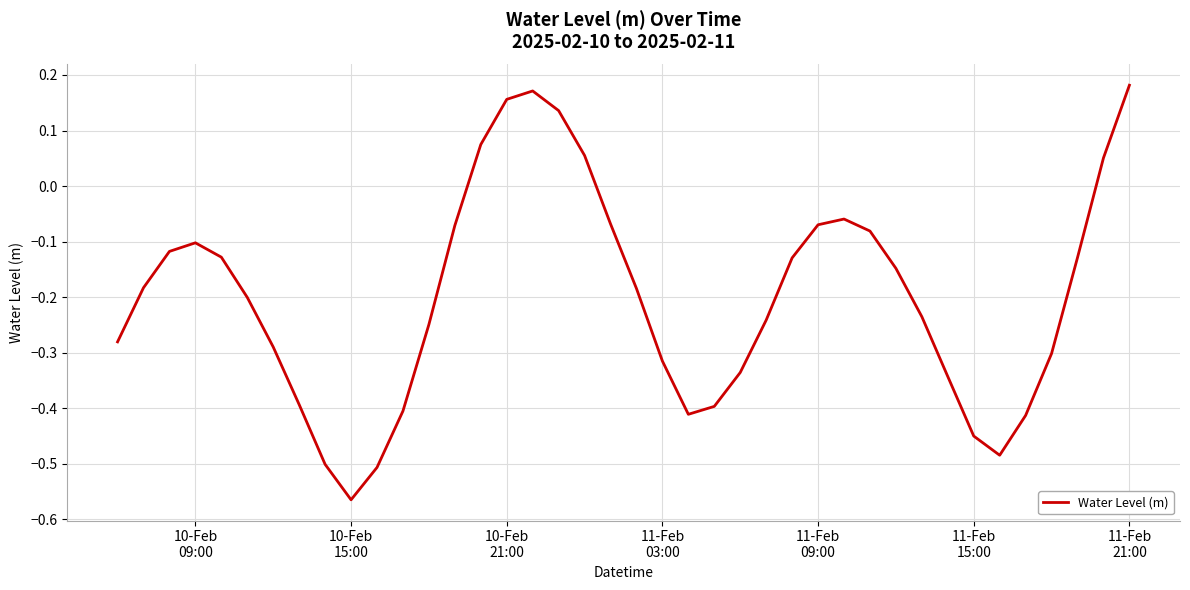

Does the chart have visible grid lines?

Yes